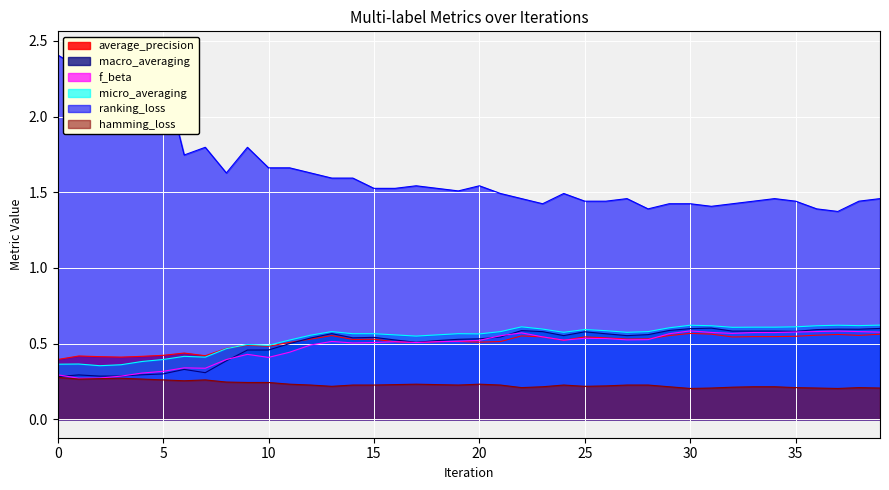

In ranking_loss, how many points are higher than both neighbors (excluding endpoints)?

9